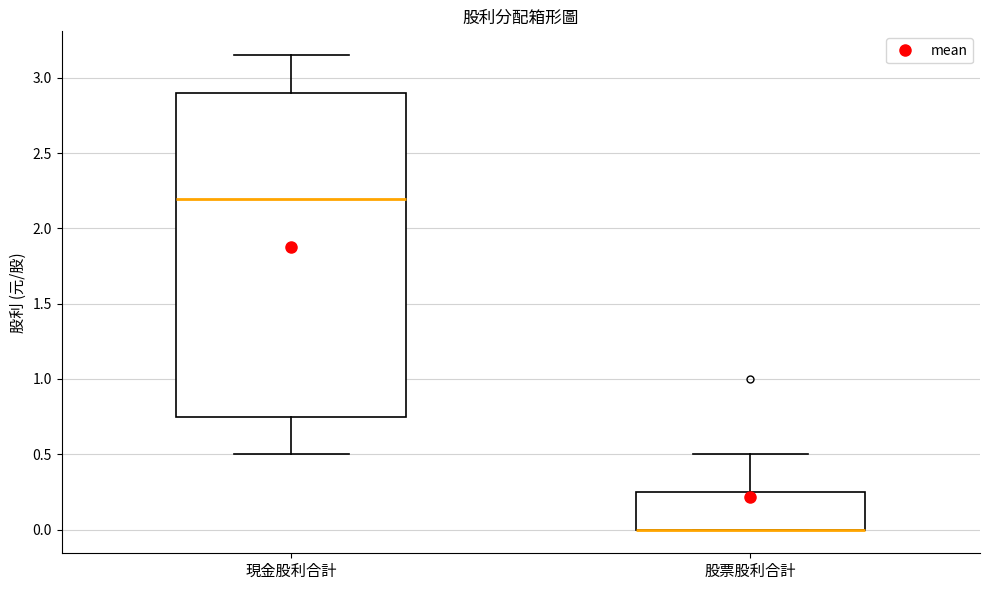

Comparing the boxes themselves (not the whiskers), which one is the tallest?

現金股利合計